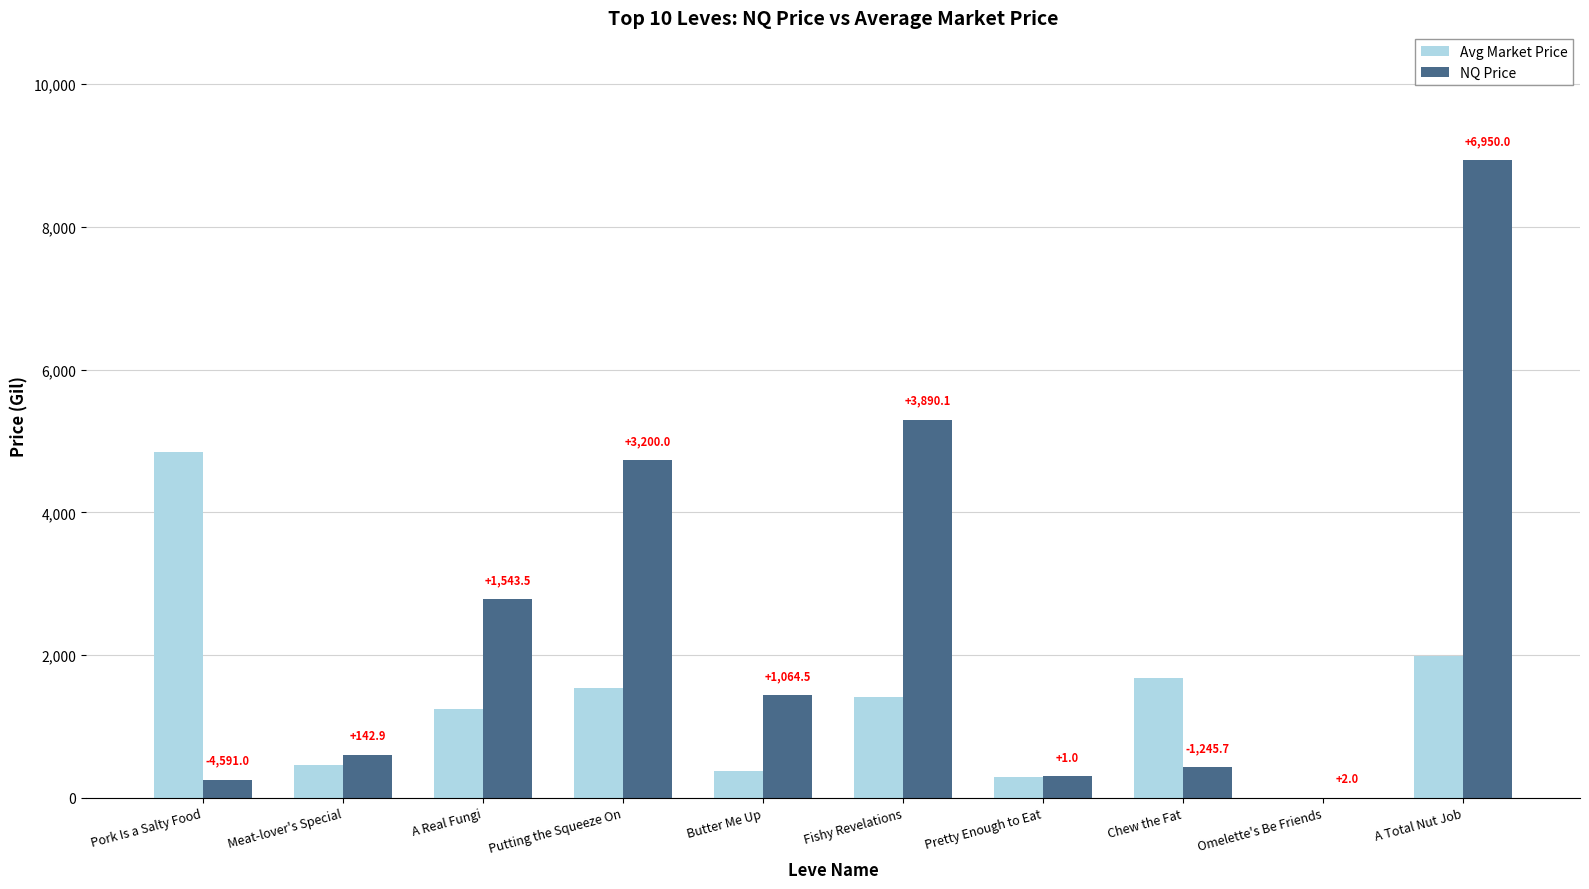

What are all the series names shown in the legend?

Avg Market Price, NQ Price